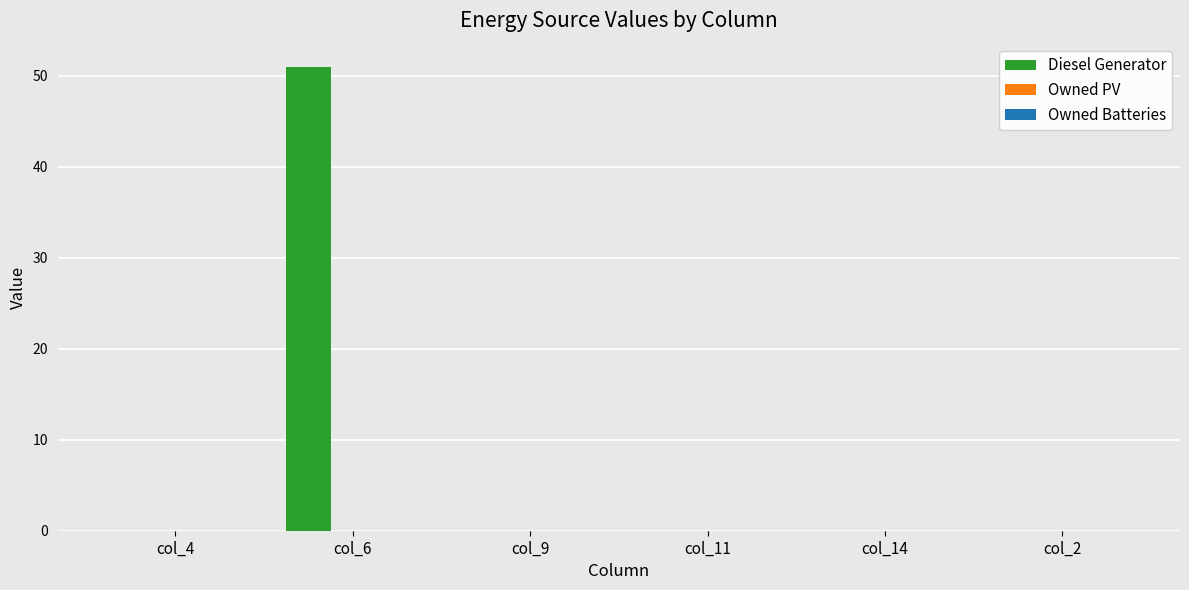

The value at col_6 is 26. True or false?

False